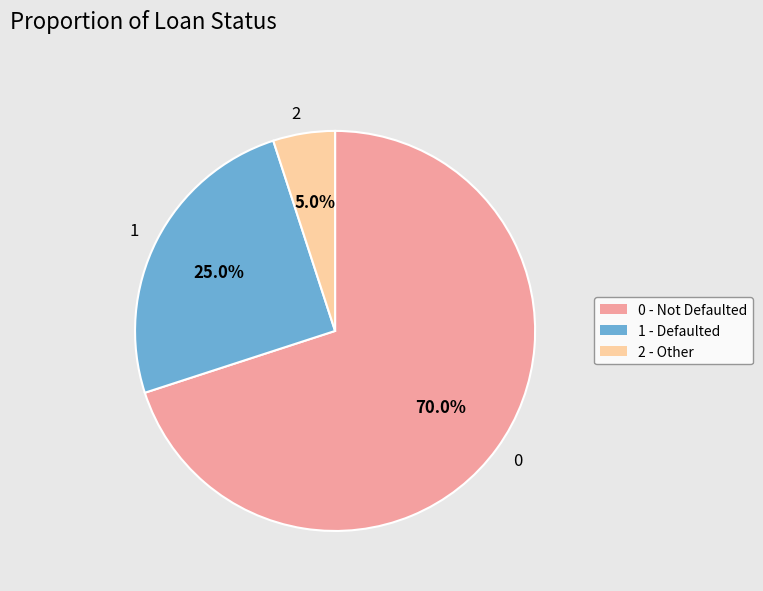

To the nearest percent, what is the difference between the largest and smallest slice percentages?

65%